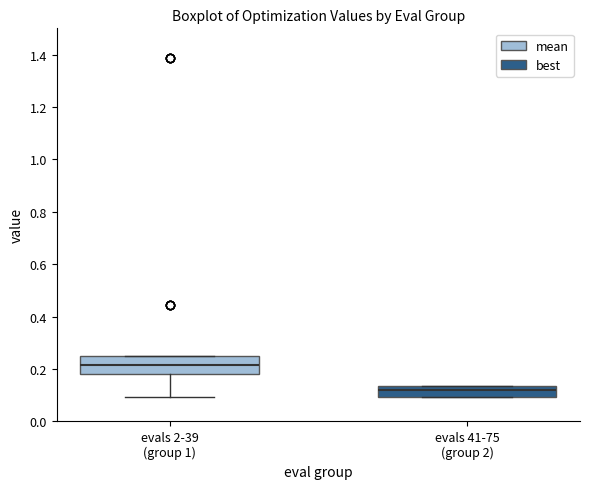

Reading left to right, read every box against the y-axis: the position of its median line, the range the box covers, and the ends of its whiskers. The values are not printed on the chart, so give them approximately, as read against the axis.

evals 2-39 (group 1): median 0.22, box 0.18 to 0.24, whiskers 0.10 to 0.24
evals 41-75 (group 2): median 0.12, box 0.10 to 0.14, whiskers 0.10 to 0.14